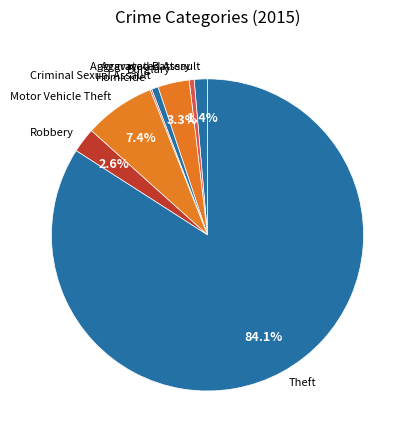

Which category has the biggest portion of the pie?

Theft